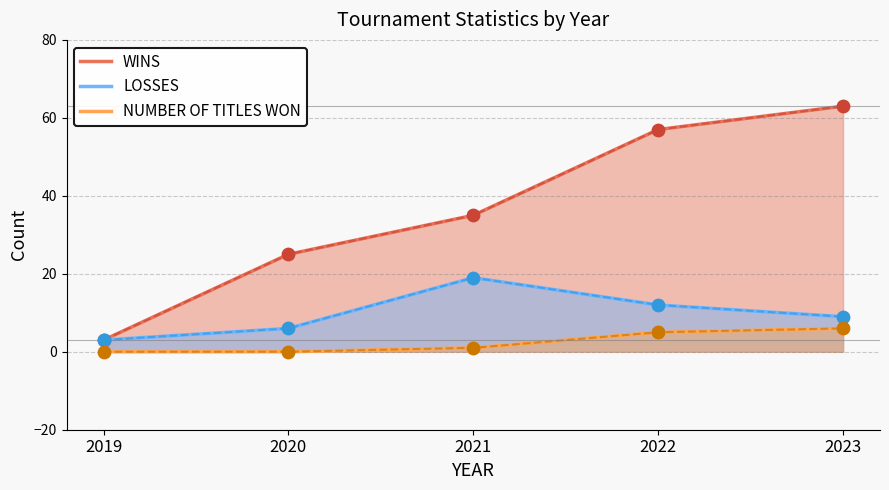

Which series reaches the minimum Y coordinate?

NUMBER OF TITLES WON